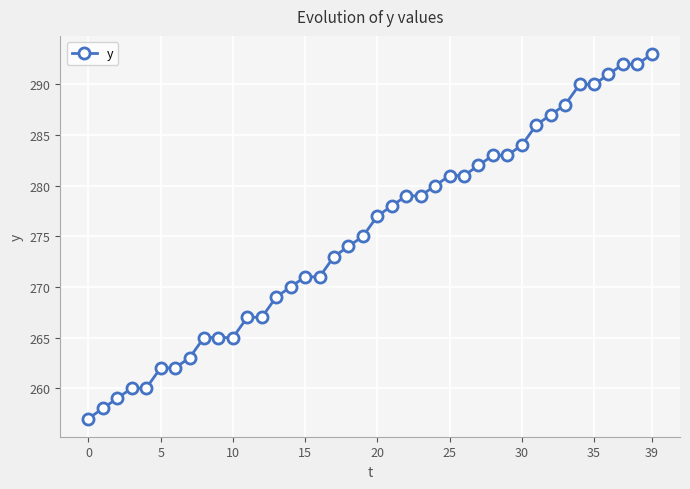

What is the value of the 9th point from the left?

265